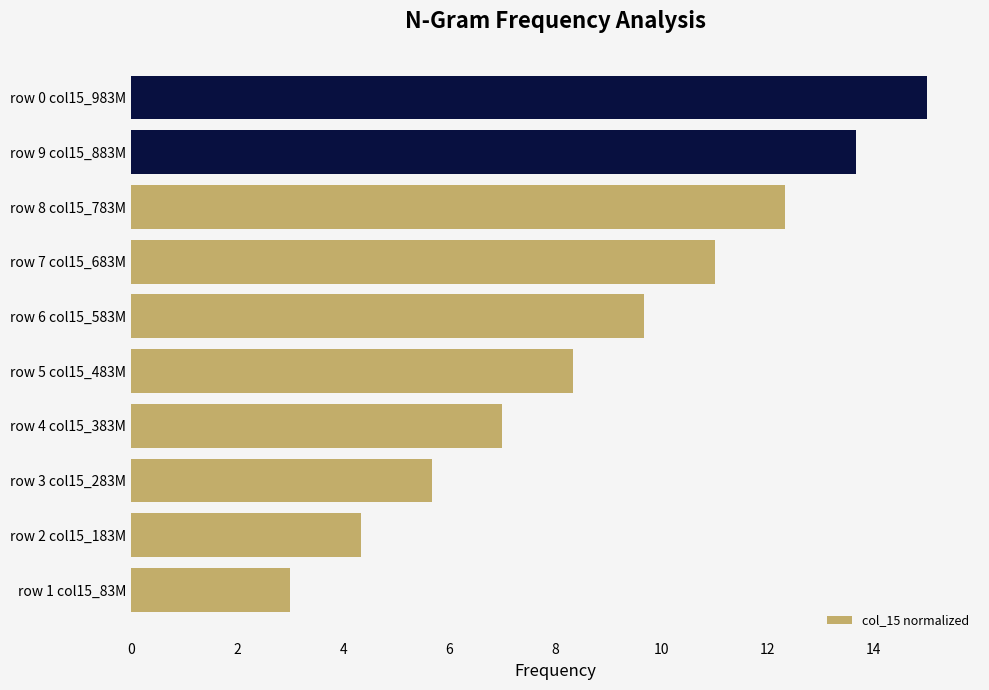

The chart shows a value of 4.3 at row 2 col15_183M. True or false?

True